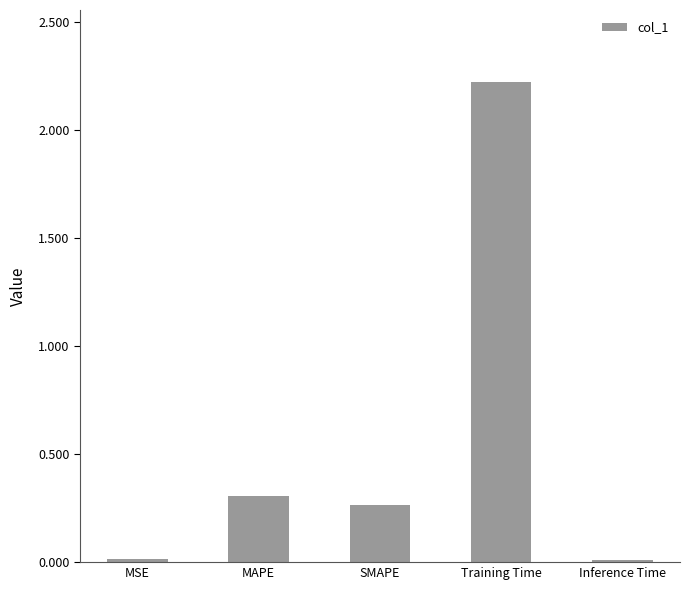

Does the chart contain stacked bars?

No